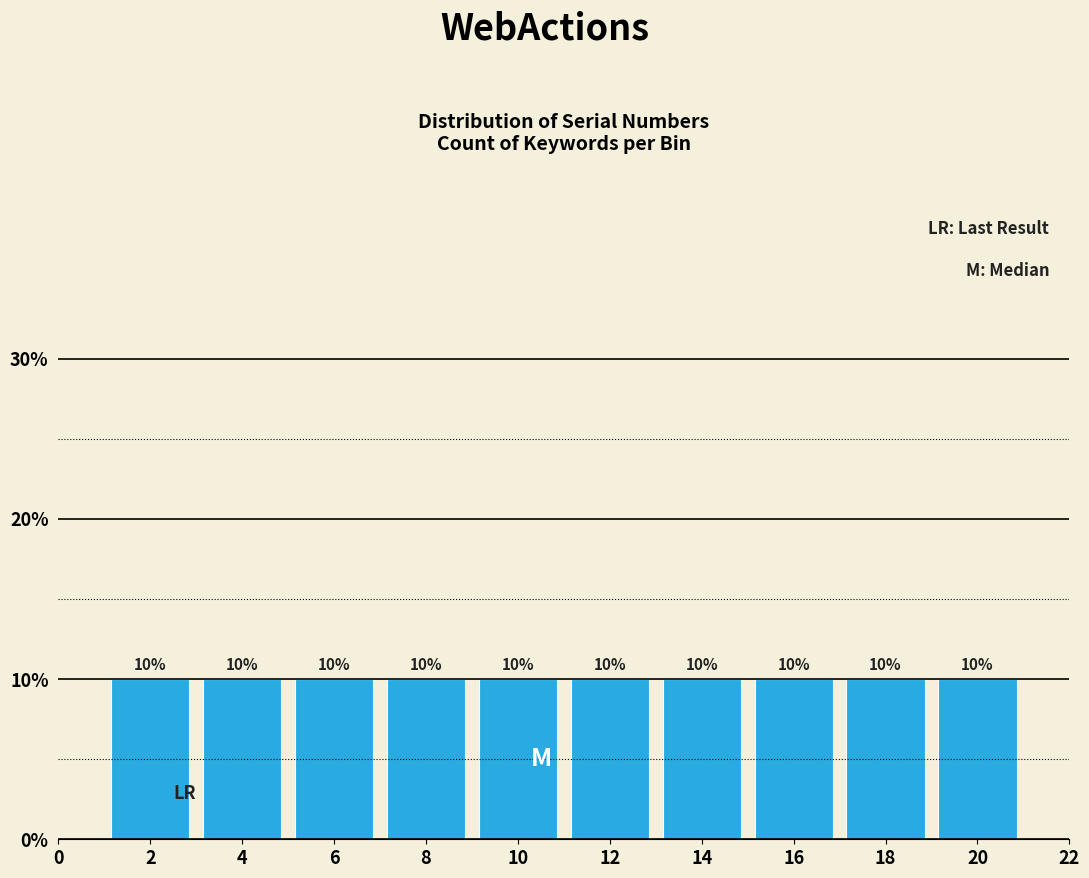

Reading left to right, list every bar in this chart as the range it spans on the x-axis followed by its height.

1 to 3: 10
3 to 5: 10
5 to 7: 10
7 to 9: 10
9 to 11: 10
11 to 13: 10
13 to 15: 10
15 to 17: 10
17 to 19: 10
19 to 21: 10